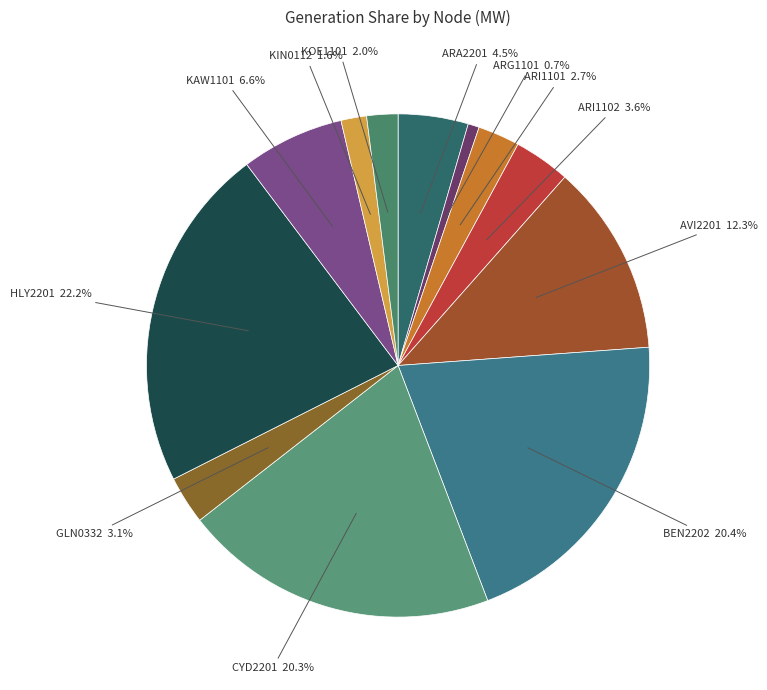

How many slices are in this pie chart?

12